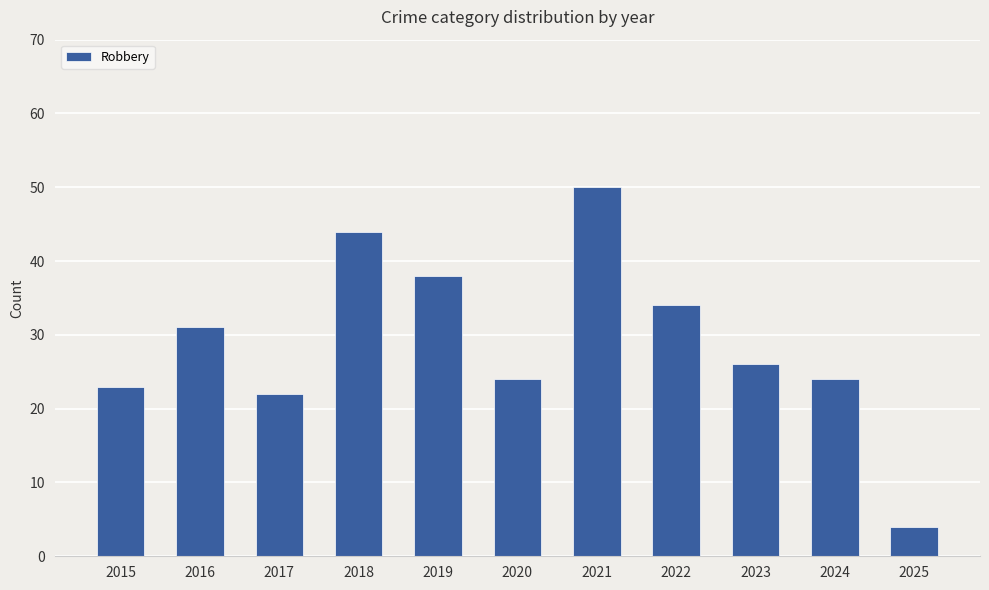

What is the value of the 11th bar from the left?

4